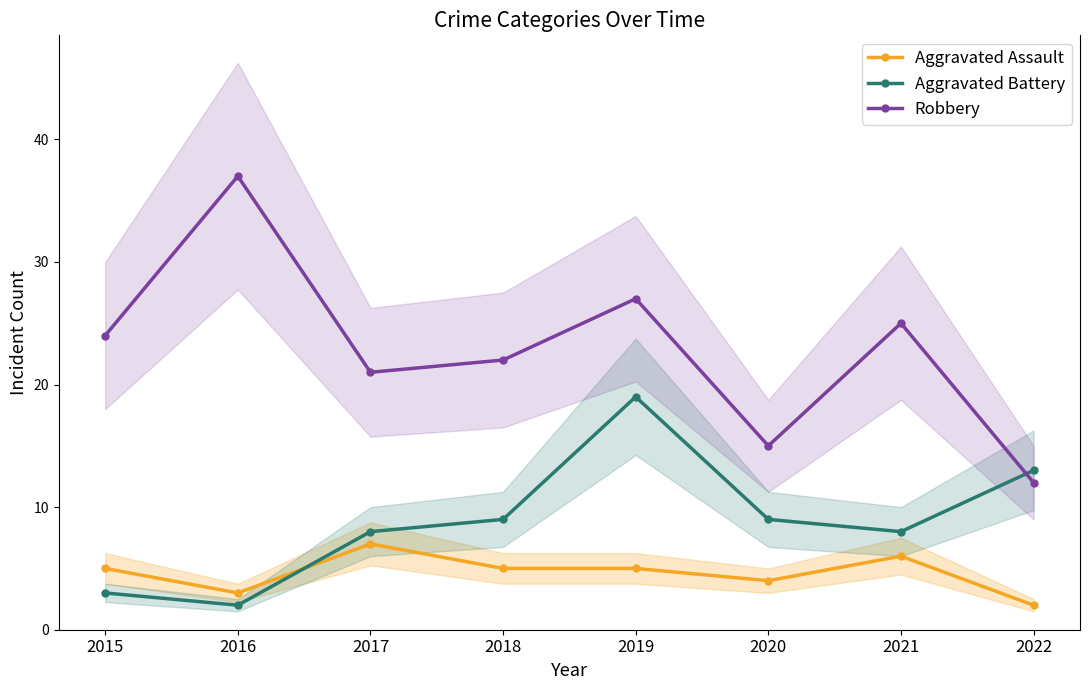

Rank the series by their average value, from highest to lowest.

Robbery, Aggravated Battery, Aggravated Assault